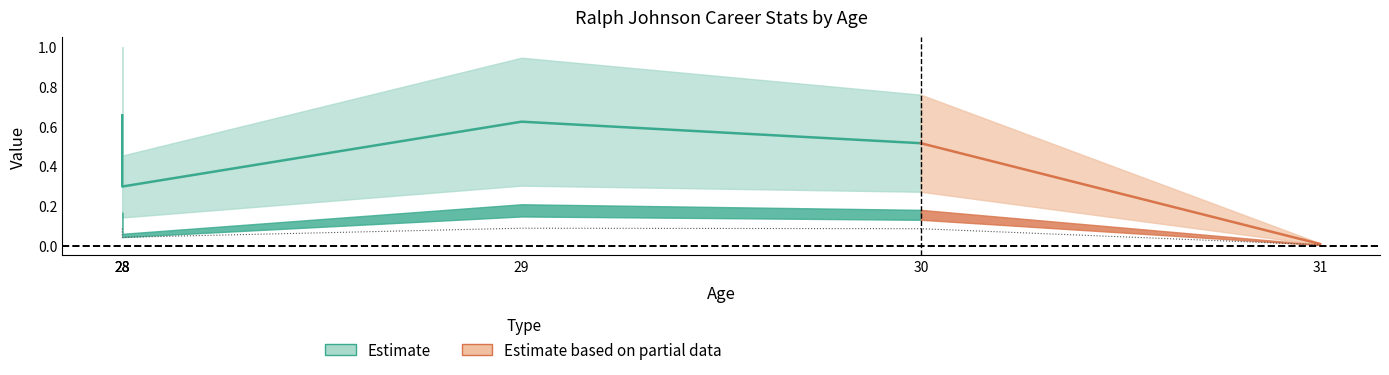

Where is the first local maximum?

29